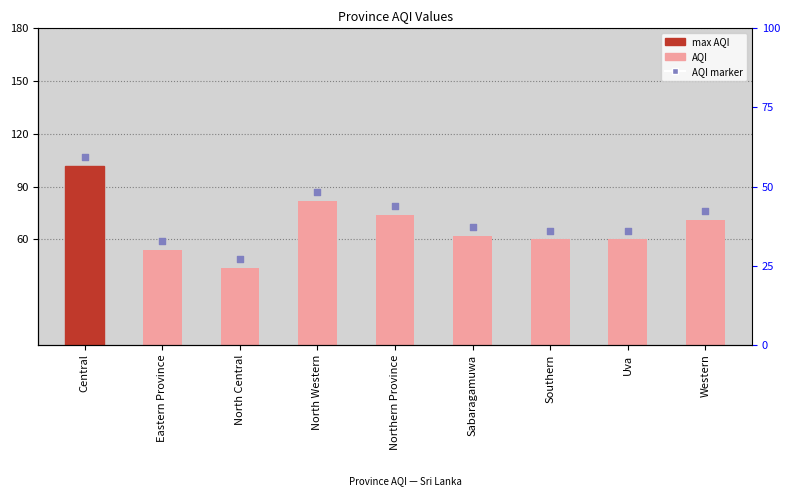

What is the change in value from Sabaragamuwa to Uva?

-2